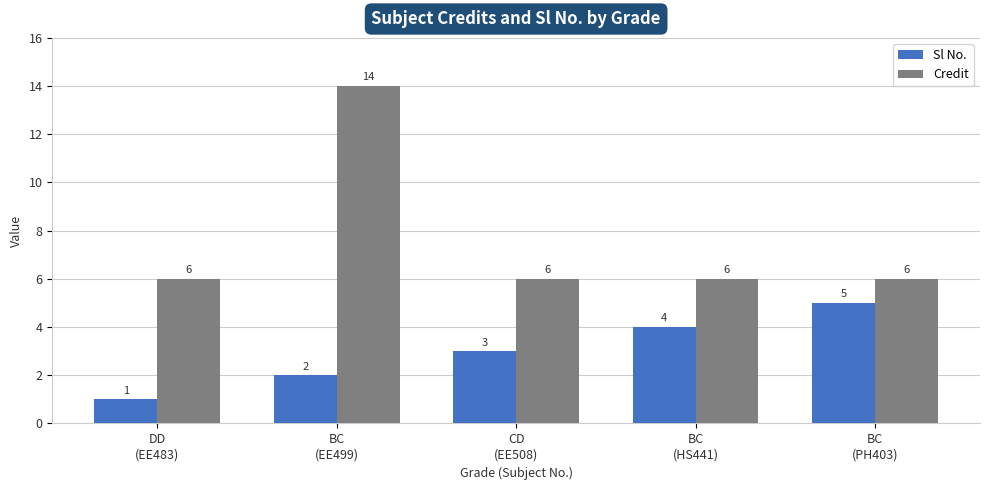

Which category has the highest value across all series?

BC
(EE499)